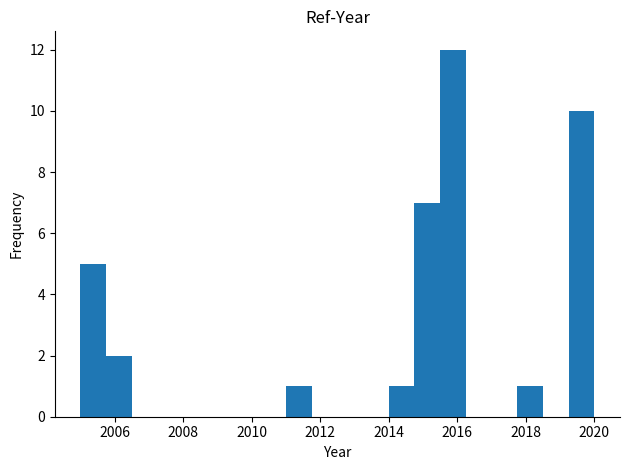

Read against the x-axis, roughly where is the centre of the tallest bar?

2015.8